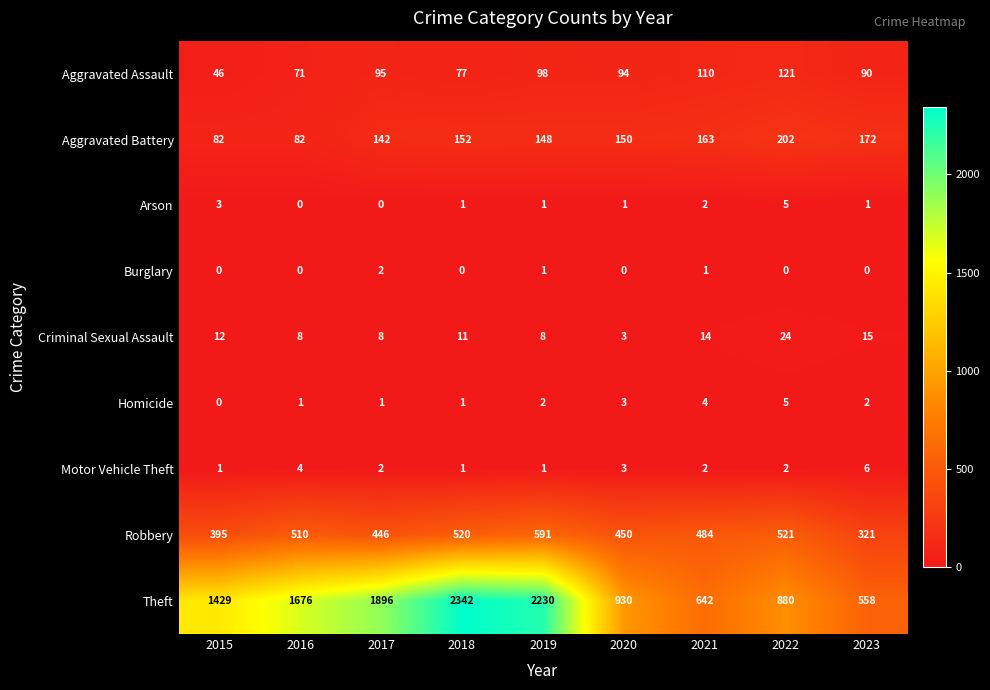

The value of Aggravated Assault at 2020 is 164. True or false?

False